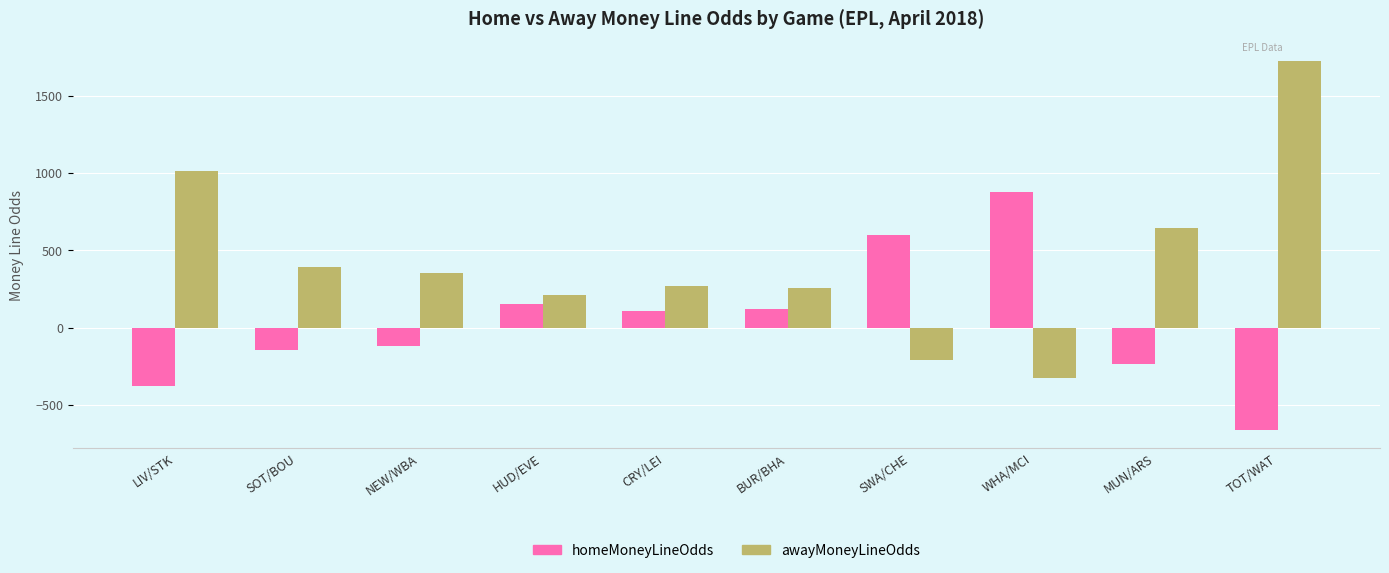

What is the difference between the highest and lowest values at MUN/ARS?

880